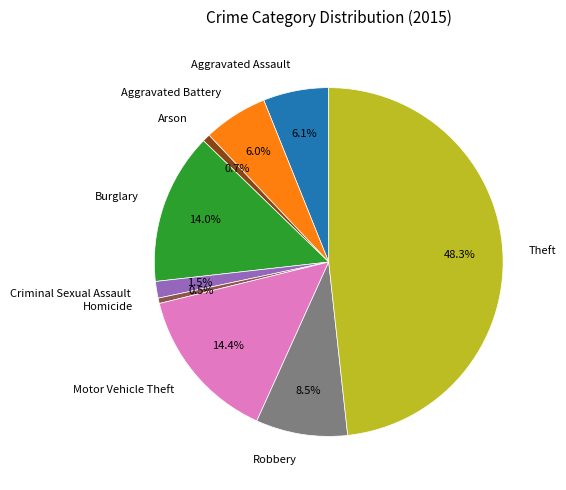

True or false: Theft accounts for 60% of the total.

False